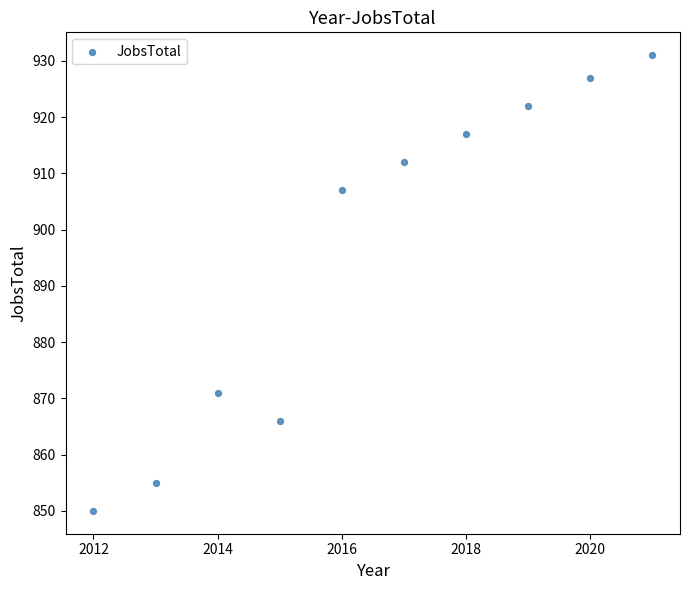

What is the average Y value?

896